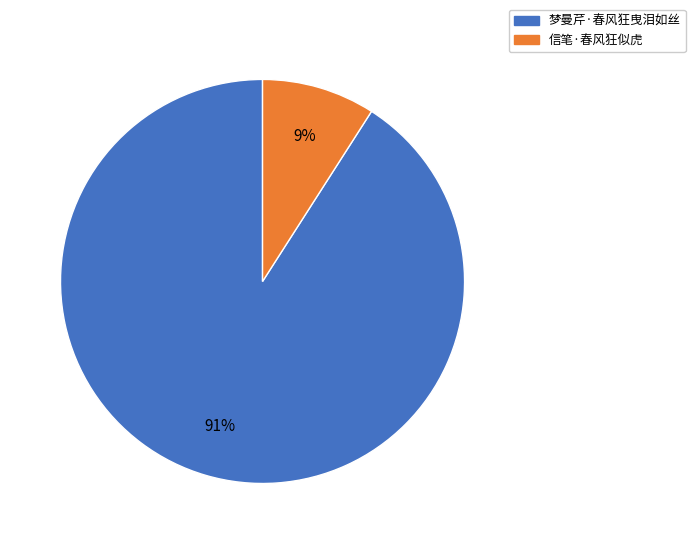

To the nearest percent, what portion does 梦曼芹·春风狂曳泪如丝 represent?

91%